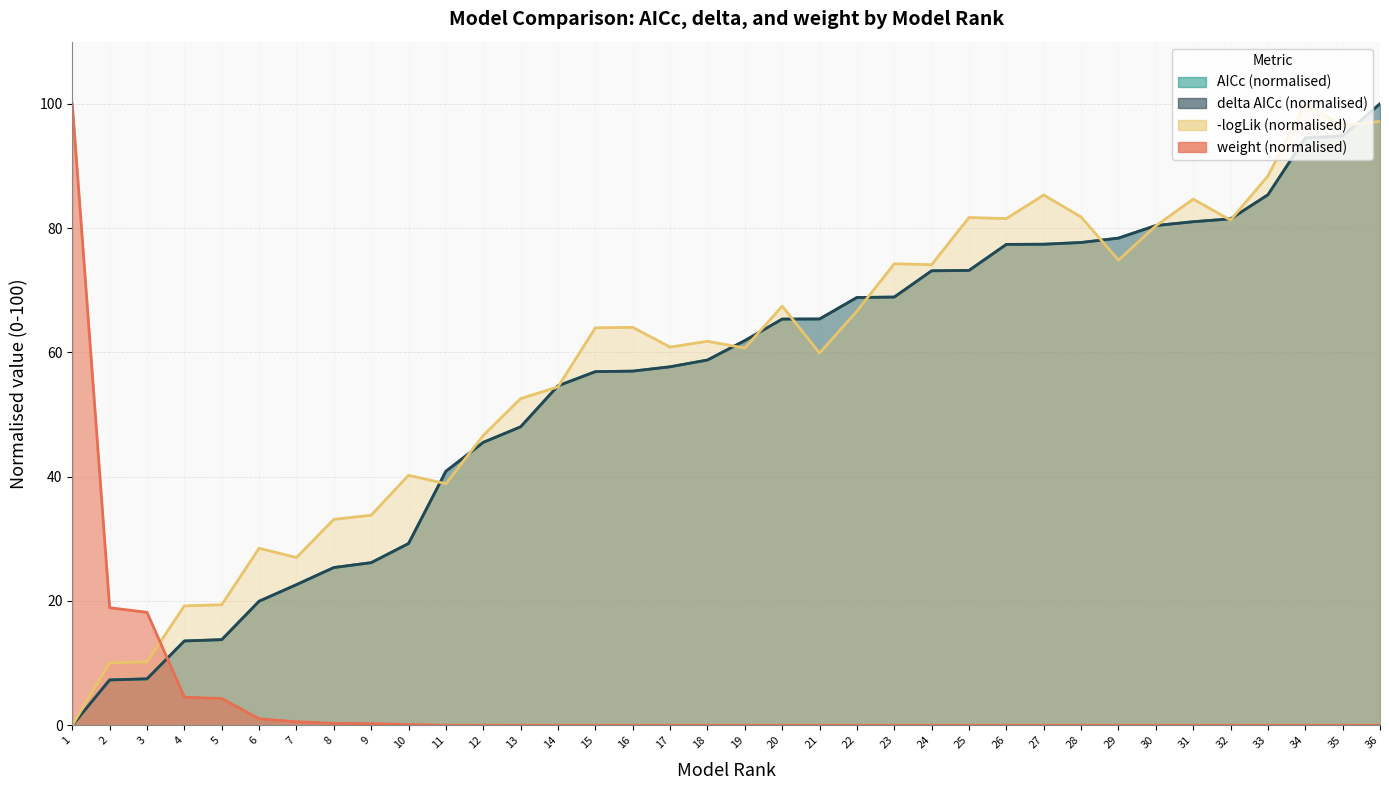

Where is AICc nearest to the value 50?

13